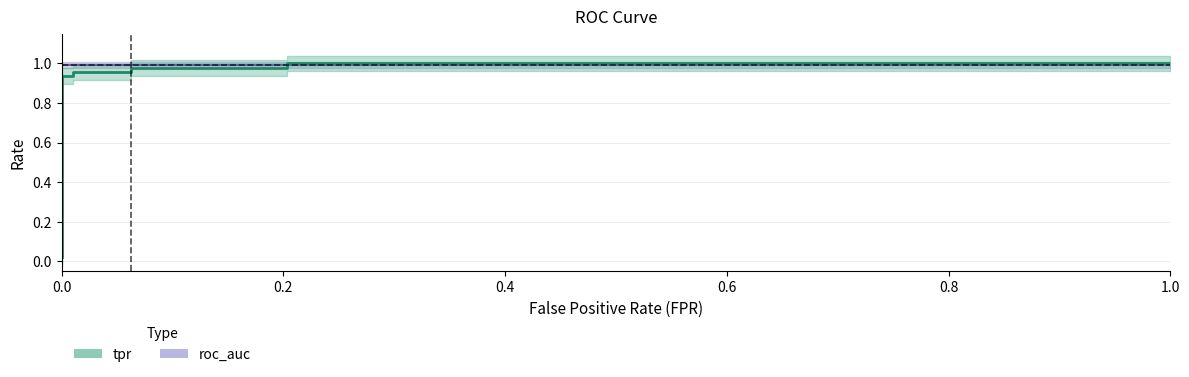

What is the difference between the maximum and minimum values?

1.0